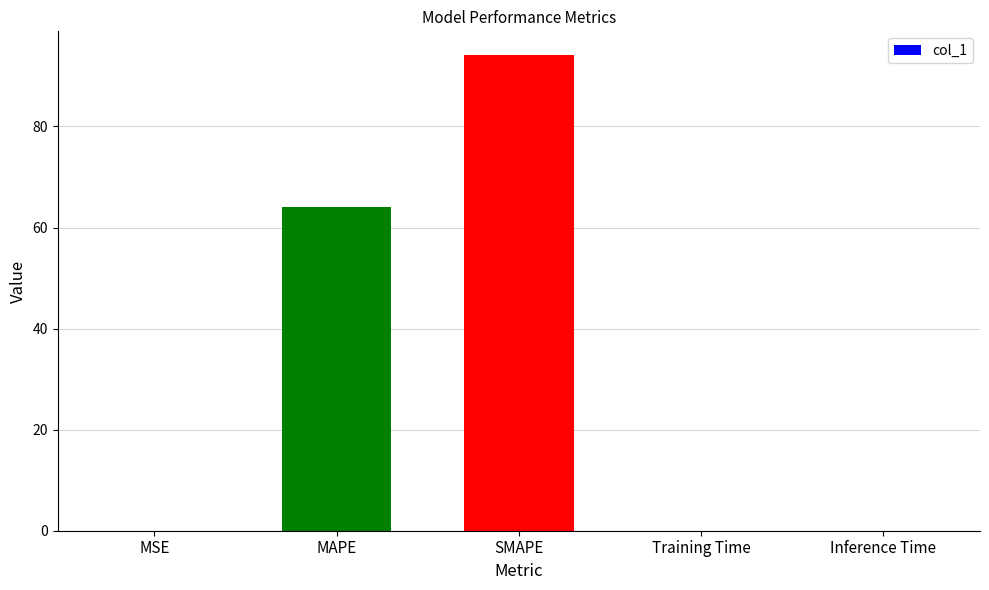

What is the sum of all values?

158.1